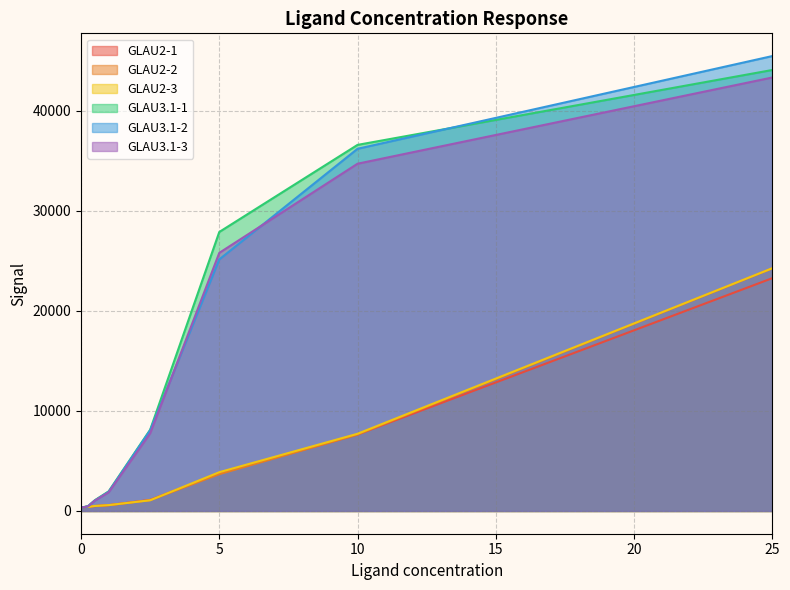

How many values in the GLAU3.1-3 series exceed 7766?

3